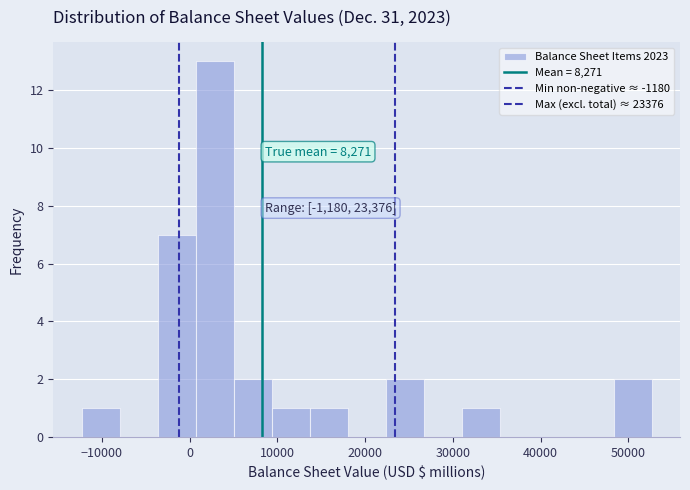

Over which range of the x-axis is the bar tallest?

1000 to 5000